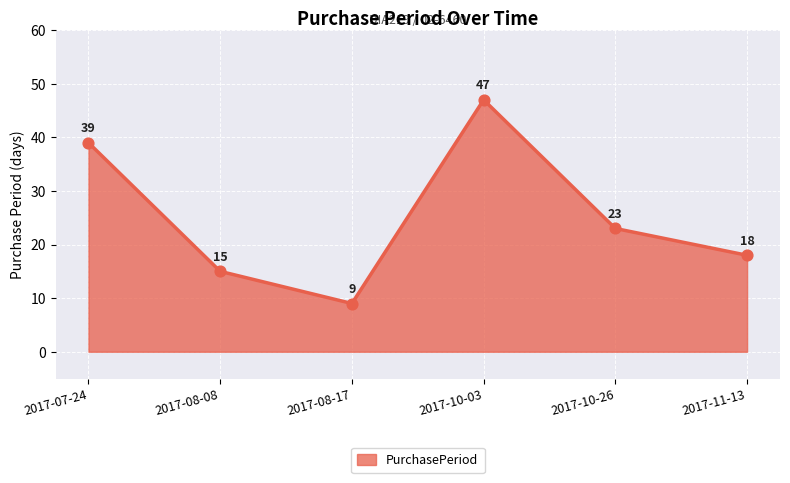

Between 2017-08-08 and 2017-08-17, which is larger?

2017-08-08